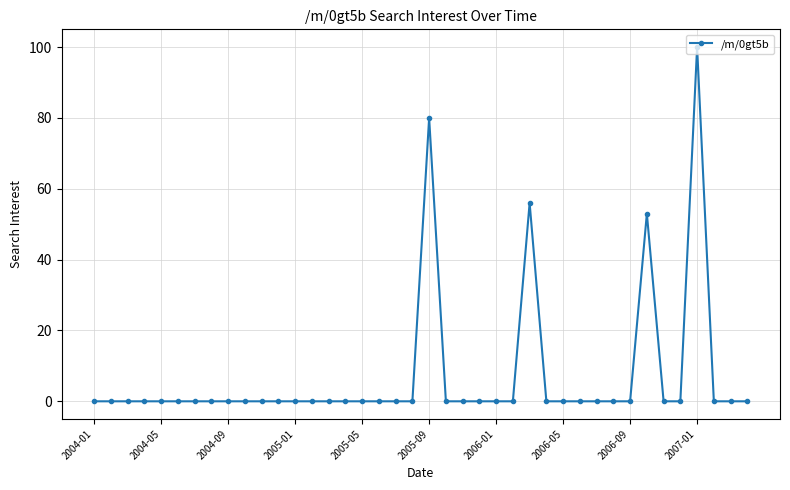

True or false: the data has more than 1 interior local peaks.

True